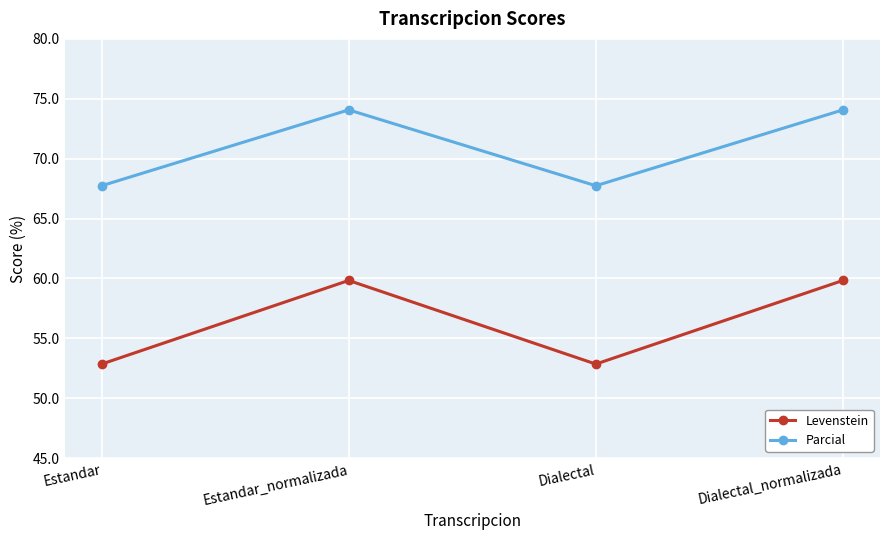

True or false: Levenstein and Parcial intersect in this chart.

False